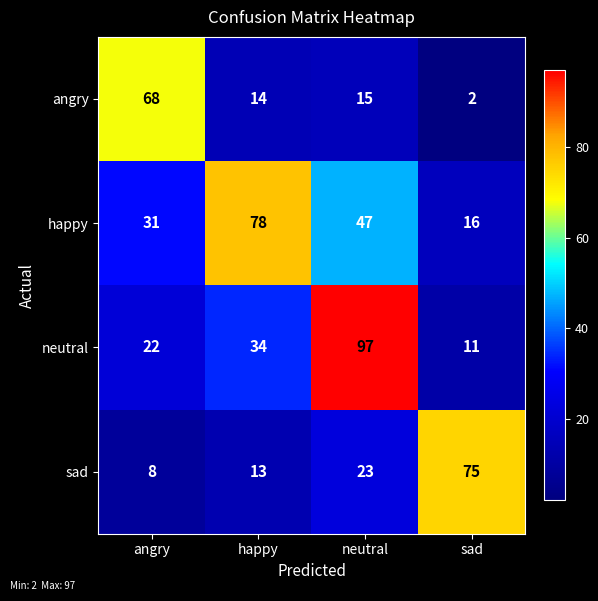

What is the total value across all series at angry?

129